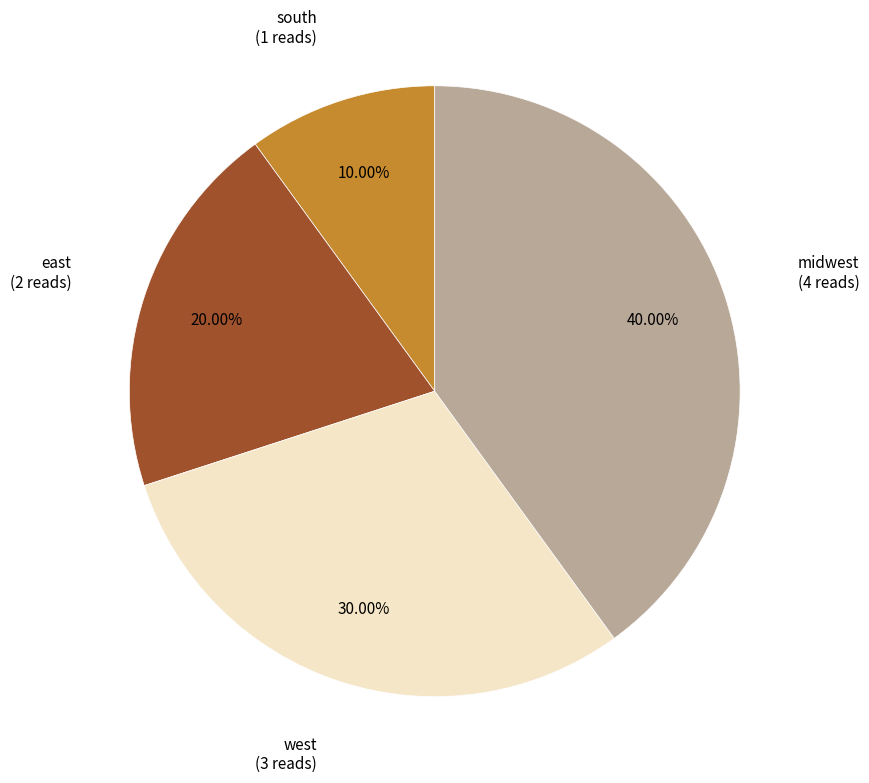

Is there a majority slice in this chart?

No